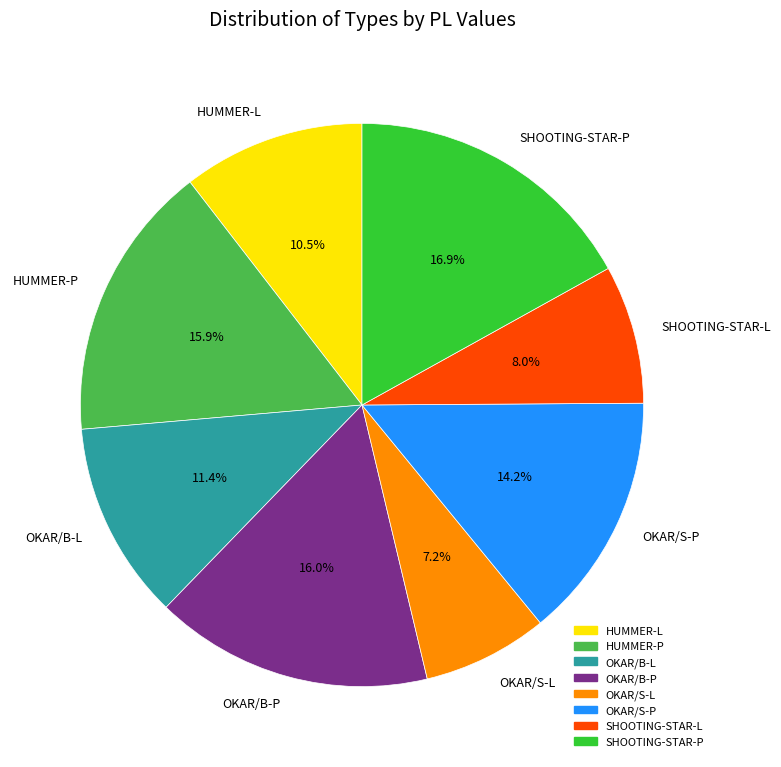

How many segments does this pie chart have?

8